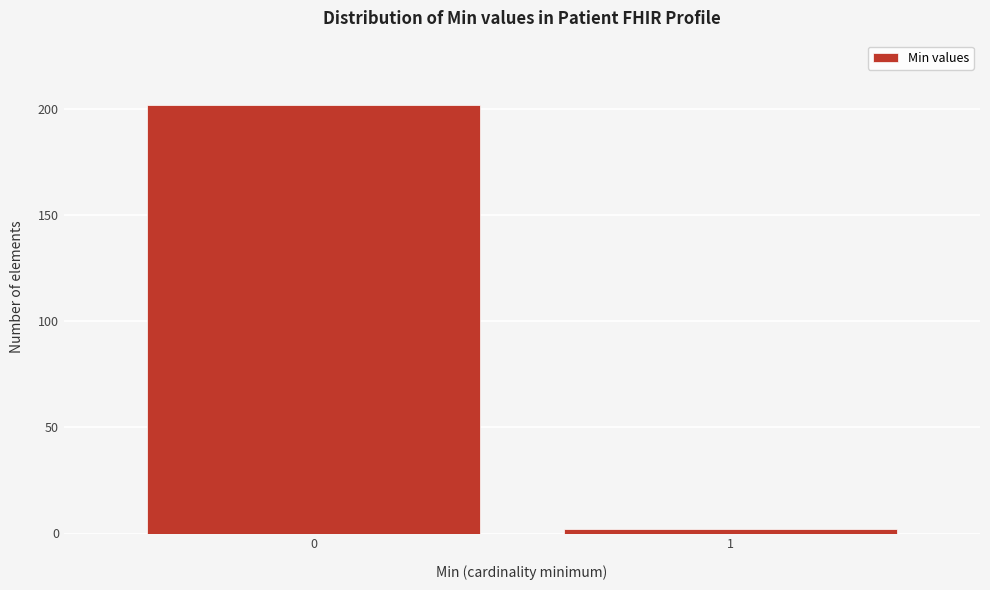

Reading right to left, extract all data points from this chart.

2	202